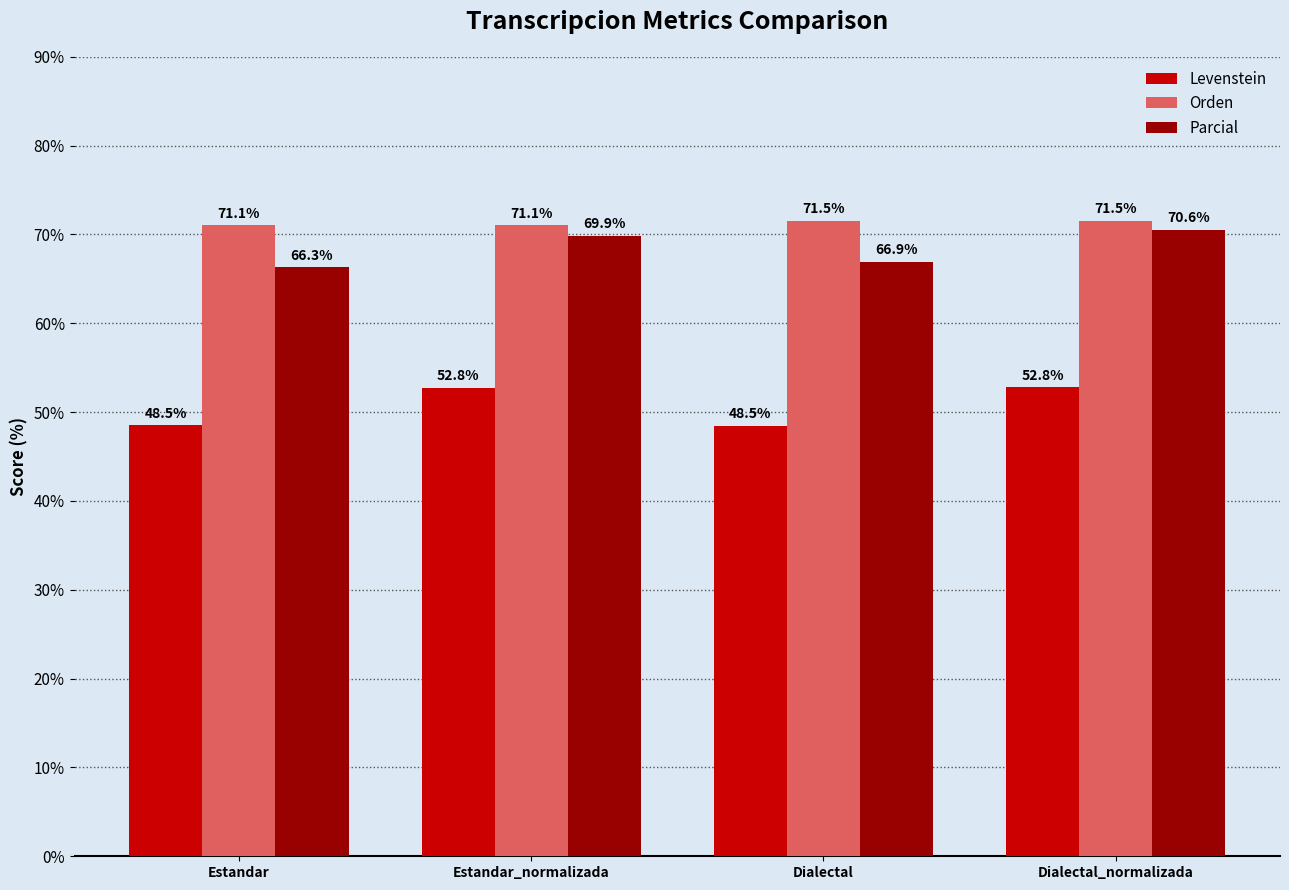

What position from the right is Dialectal_normalizada?

1